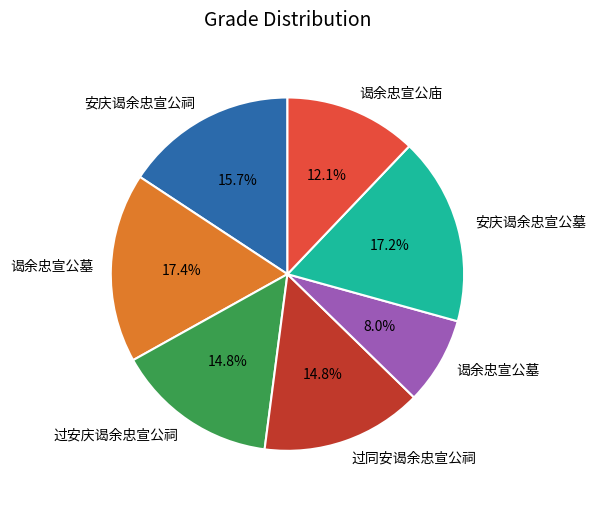

Is there any slice that represents more than half of the pie?

No